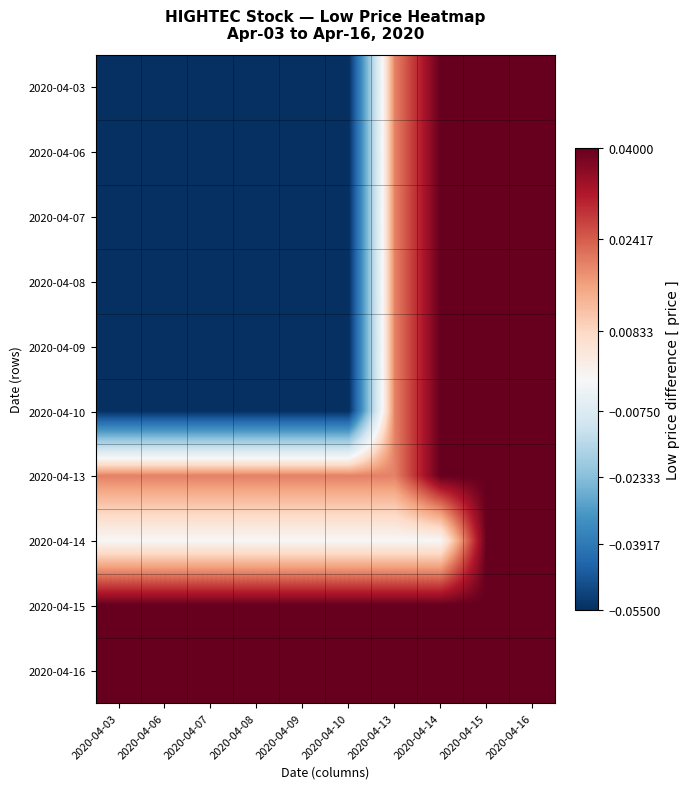

Between 2020-04-14 and 2020-04-16, which is larger?

2020-04-14